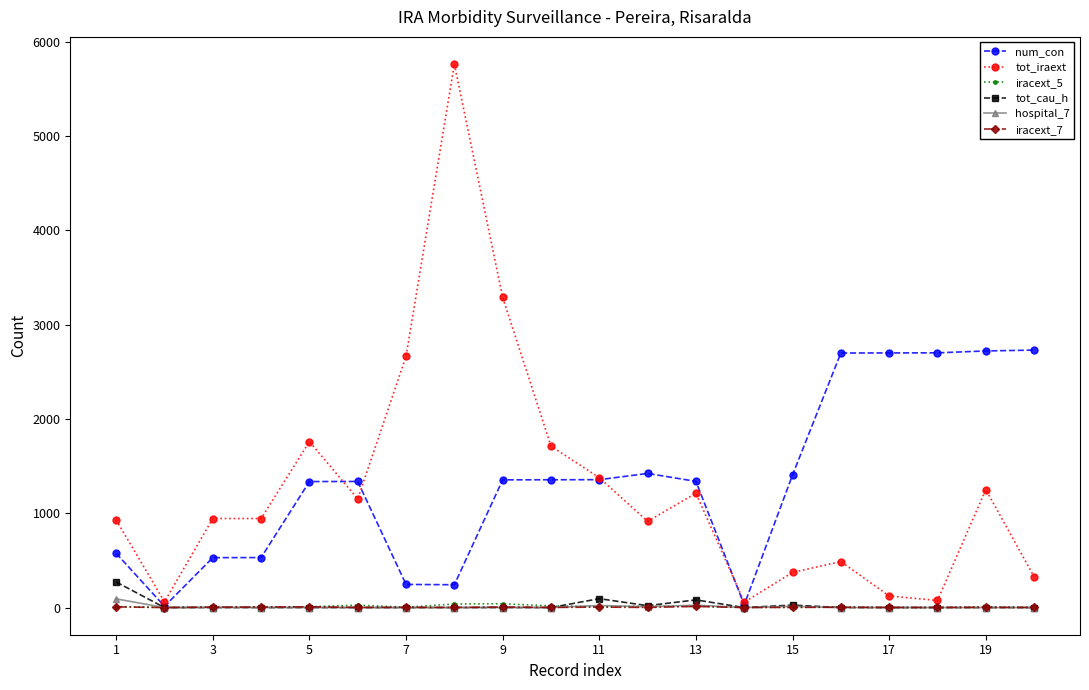

What is the greatest value displayed?

5763